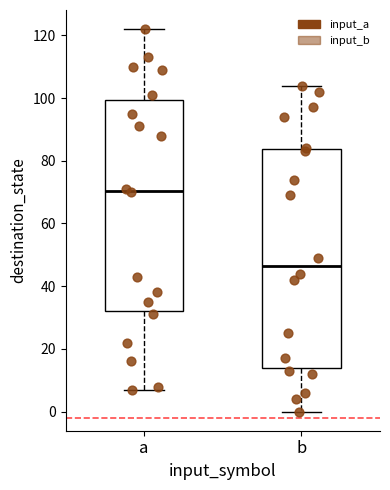

Where is the upper edge of the box for b on the y-axis? The values are not printed on the chart, so give them approximately, as read against the axis.

84